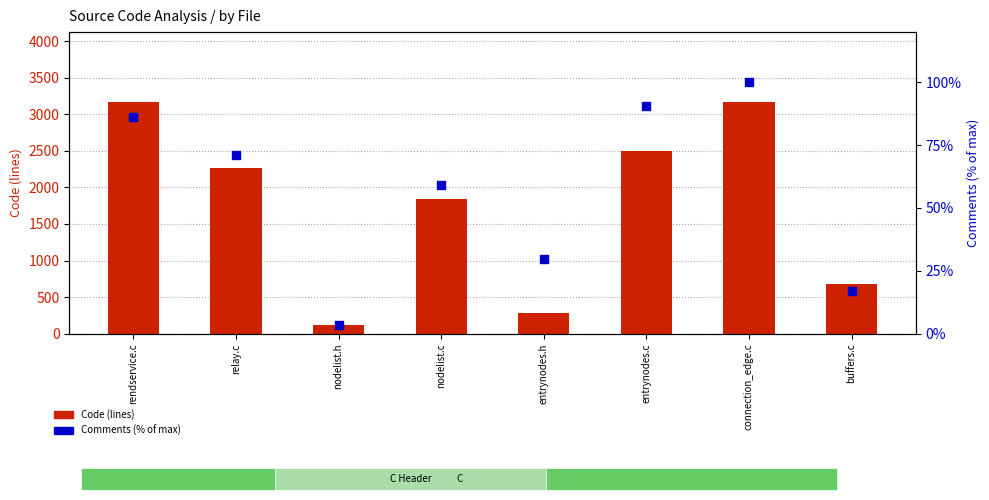

Is the value of Code (lines) at buffers.c greater than the value of Comments (% of max) at connection_edge.c?

Yes